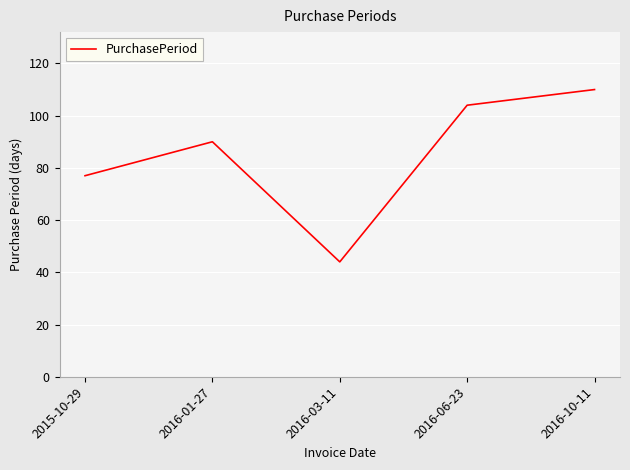

What is the approximate value at 2016-01-27, to the nearest 10?

90